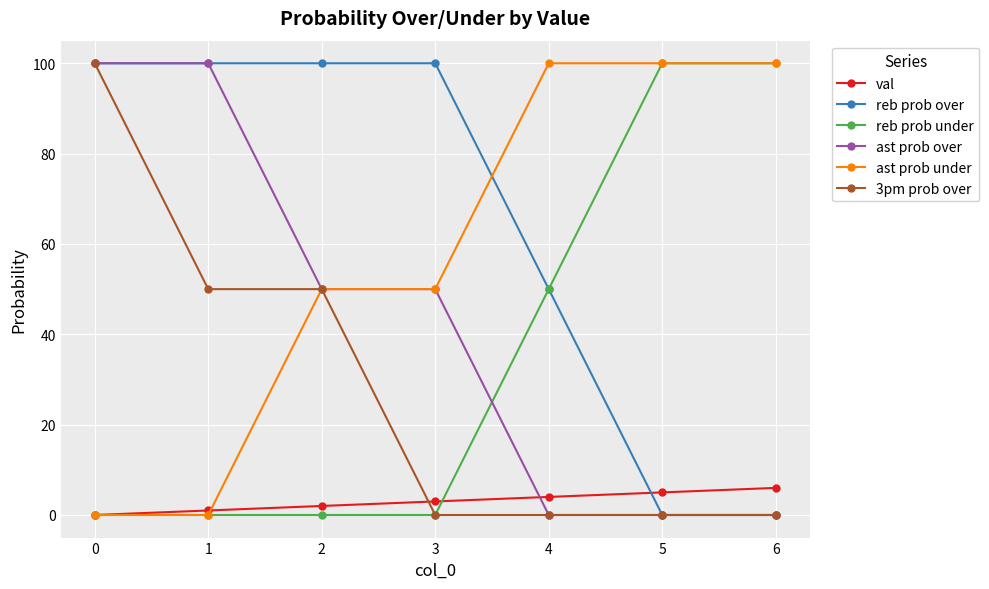

What is the sum of all 3pm prob over values?

200